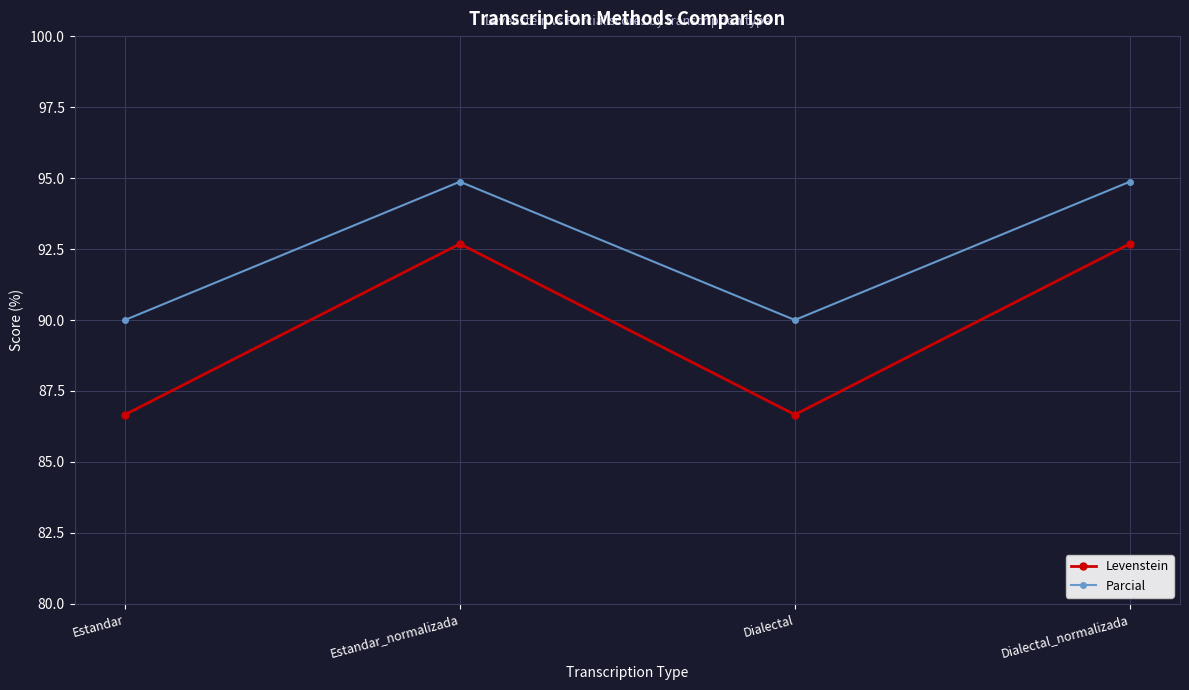

Reading right to left, list all the values displayed in this chart.

Levenstein: 92.7	86.7	92.7	86.7
Parcial: 94.9	90.0	94.9	90.0